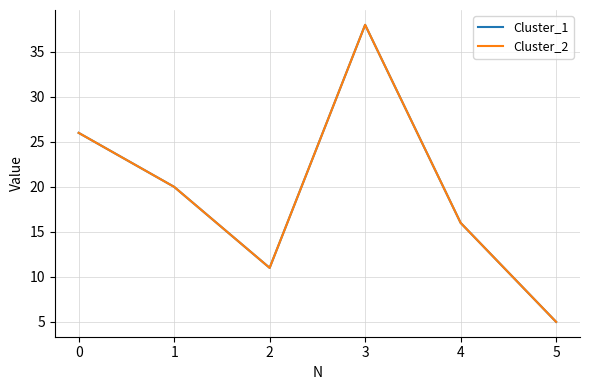

Does the chart display data point markers on the line(s)?

No